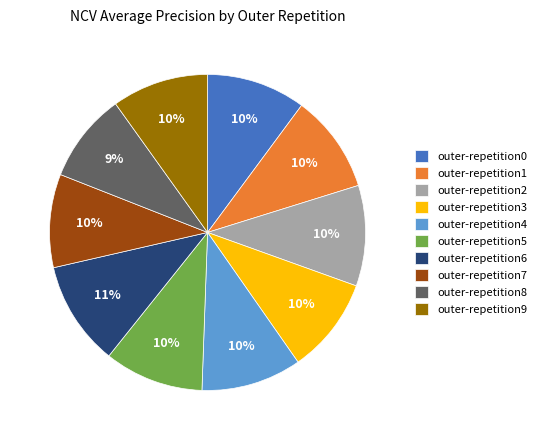

Is outer-repetition6 the majority of the pie?

No